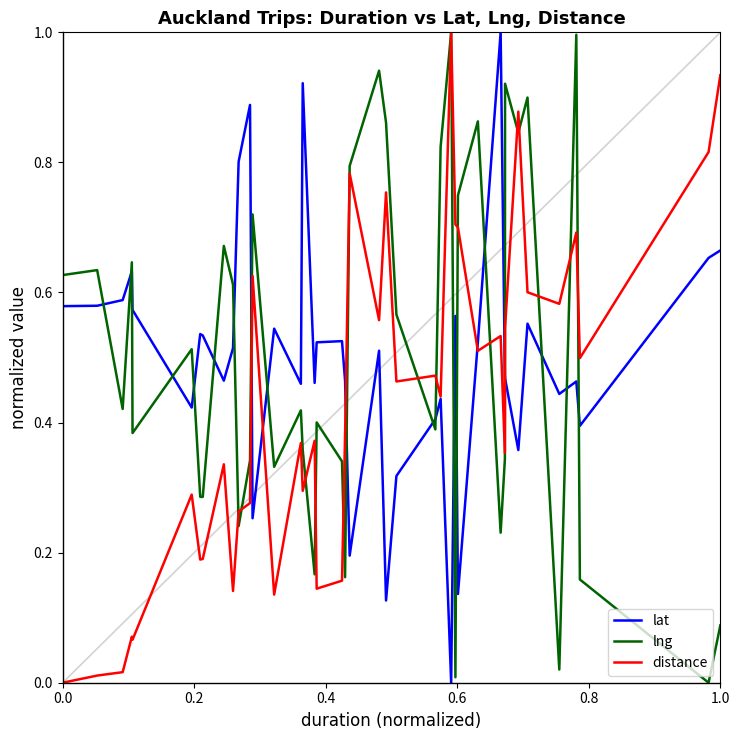

What is the maximum value shown in the chart?

1.0